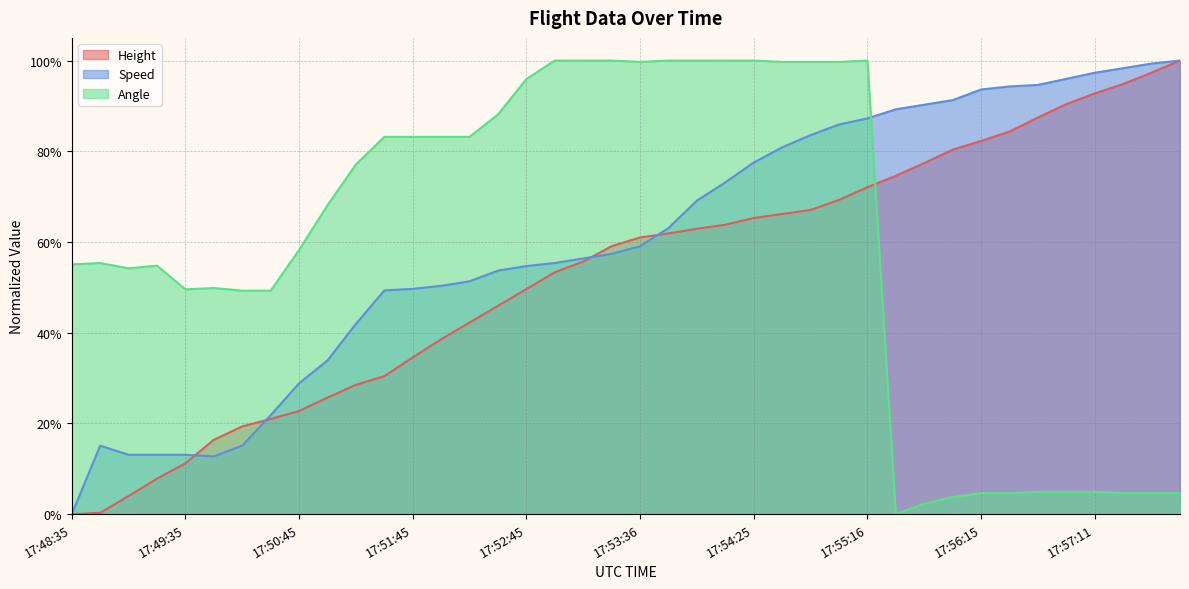

What is the total value across all series at 17:48:35?

0.6